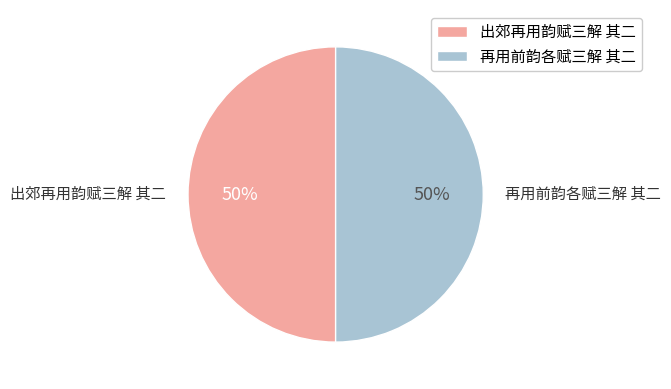

Do 再用前韵各赋三解 其二 and 出郊再用韵赋三解 其二 together represent more than half of the pie?

Yes